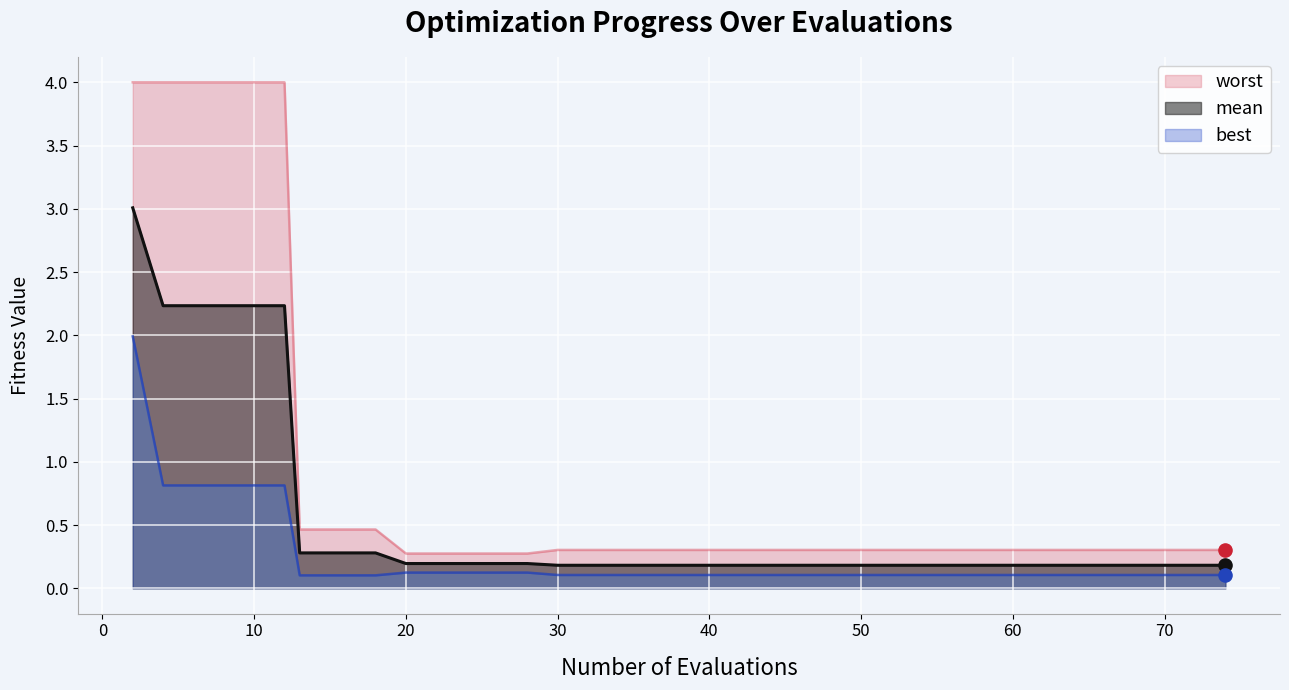

What is the total value across all series at 17?

0.8